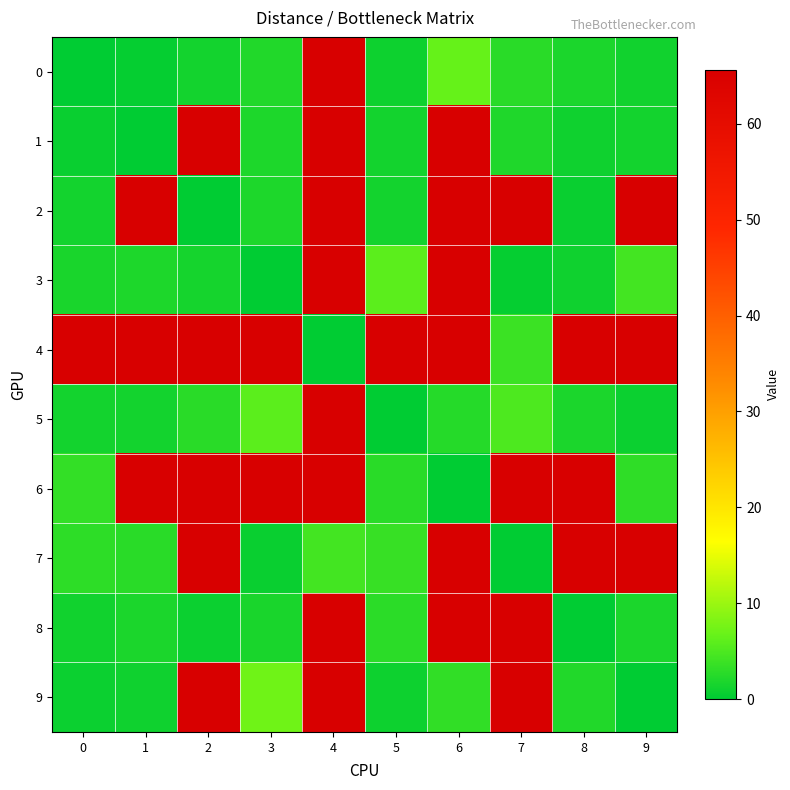

Which has a higher value, 7 or 4?

4